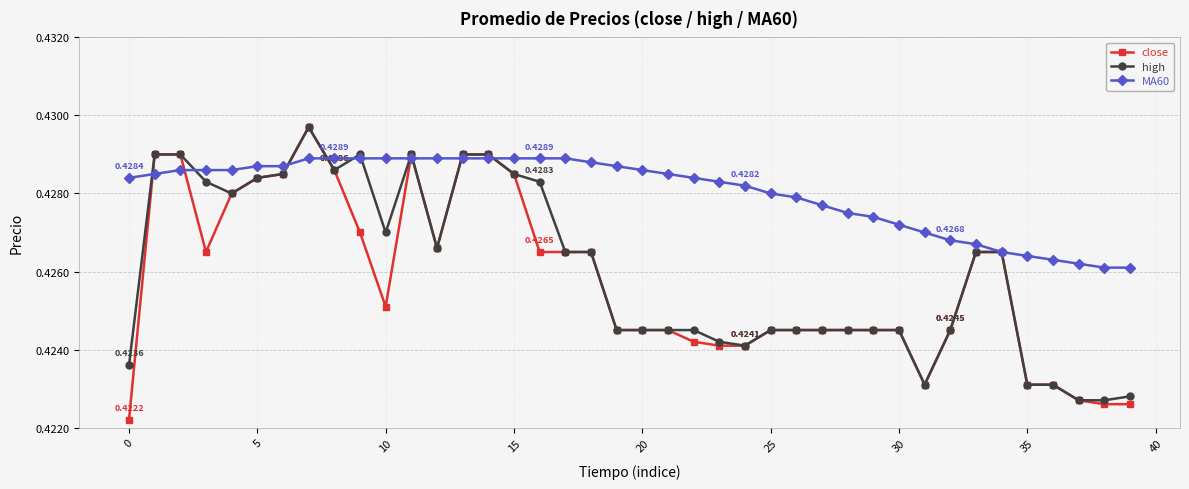

Which series has the largest total across all categories?

MA60